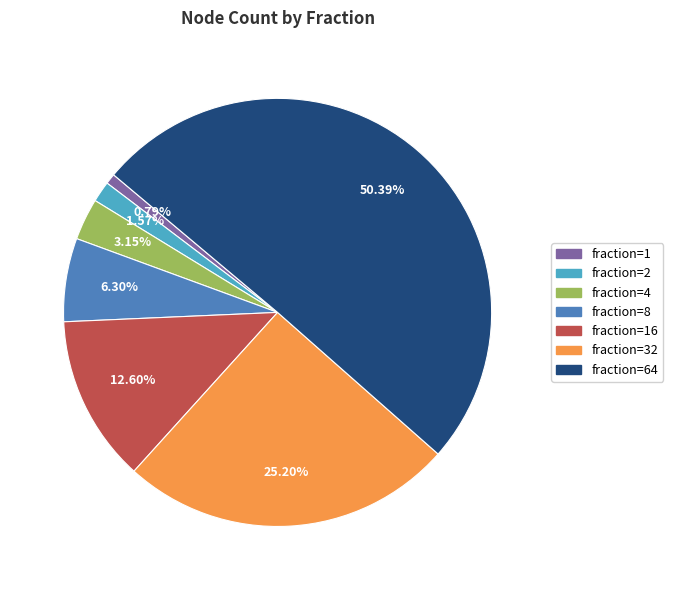

What is the smallest slice in the pie chart?

1